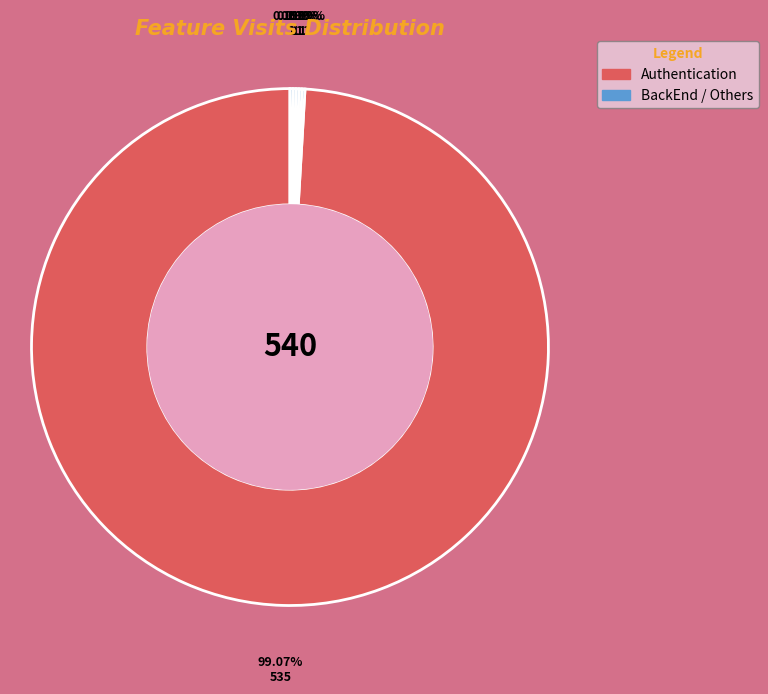

Which slice is the smallest?

BackEnd